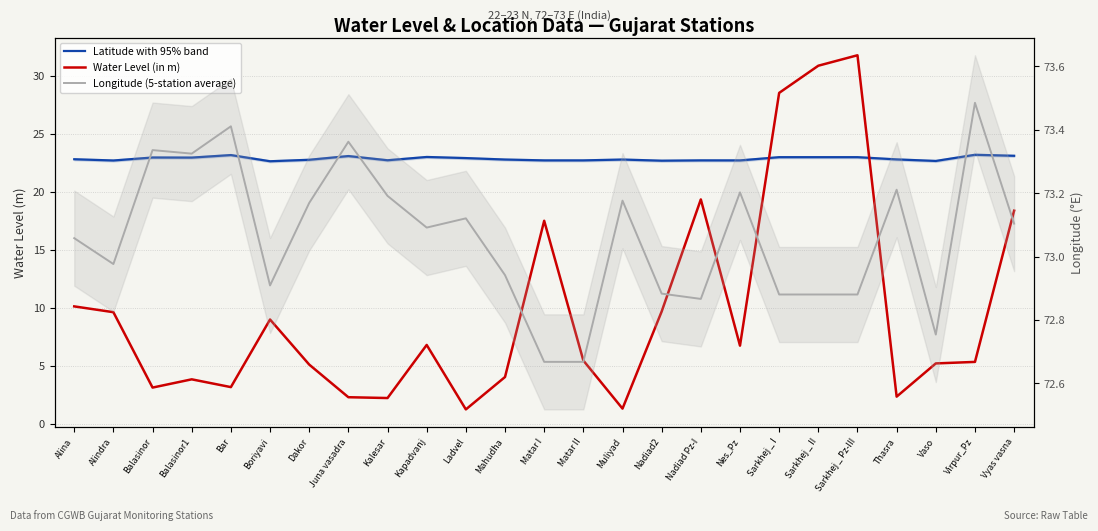

What is the label of the 5th point from the left?

Bar